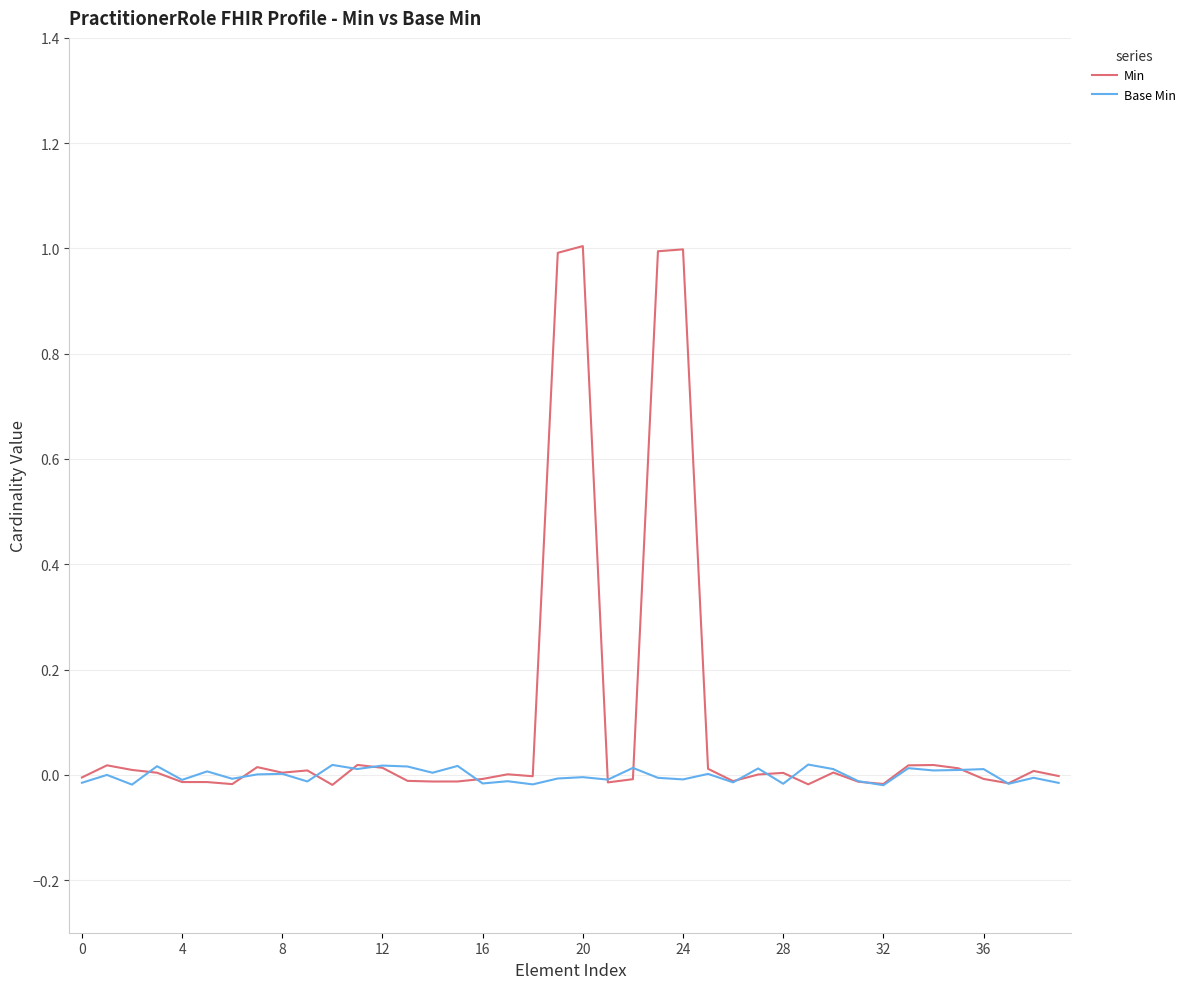

What is the highest value of the Min series?

1.0